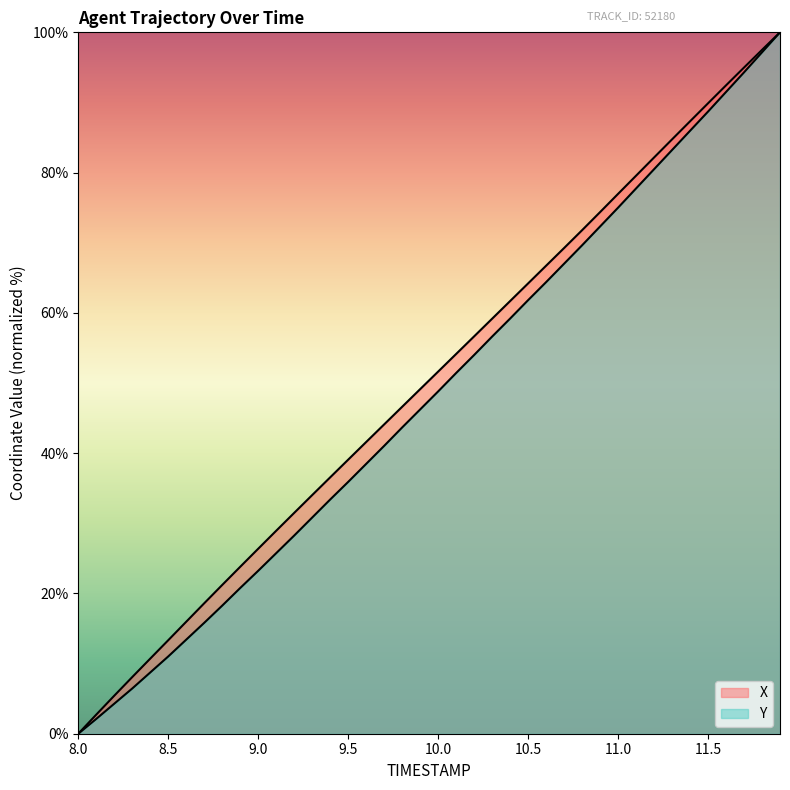

How many lines are shown in the chart?

2